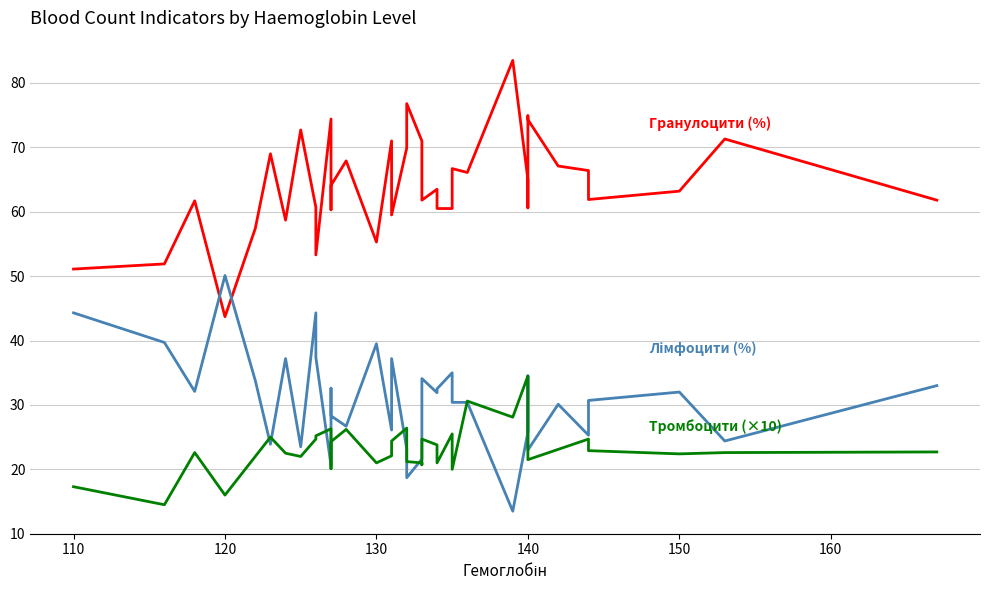

The value of Тромбоцити (×10) at 110 is 4.0. True or false?

False